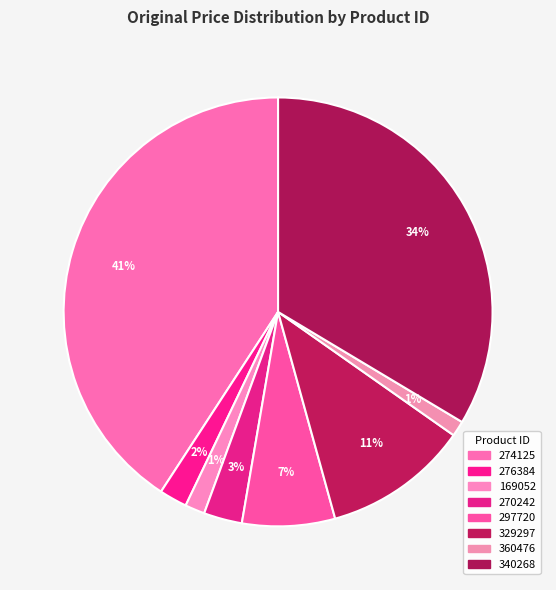

Approximately how many times larger is the value at 329297 compared to 276384?

5.2